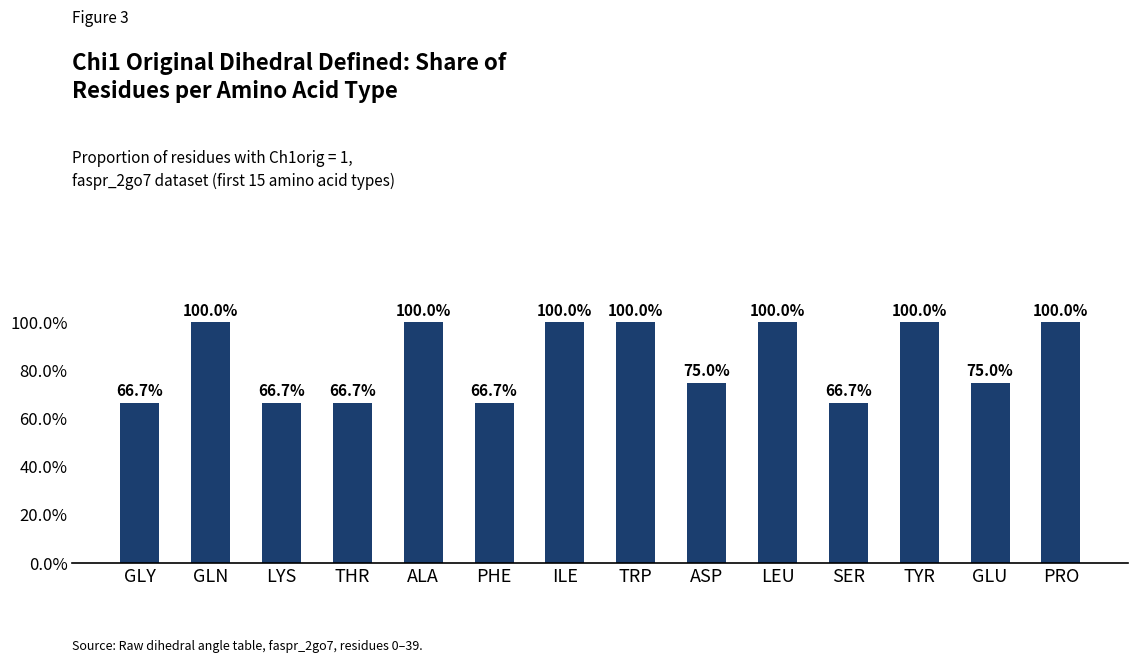

Does the chart contain any negative values?

No